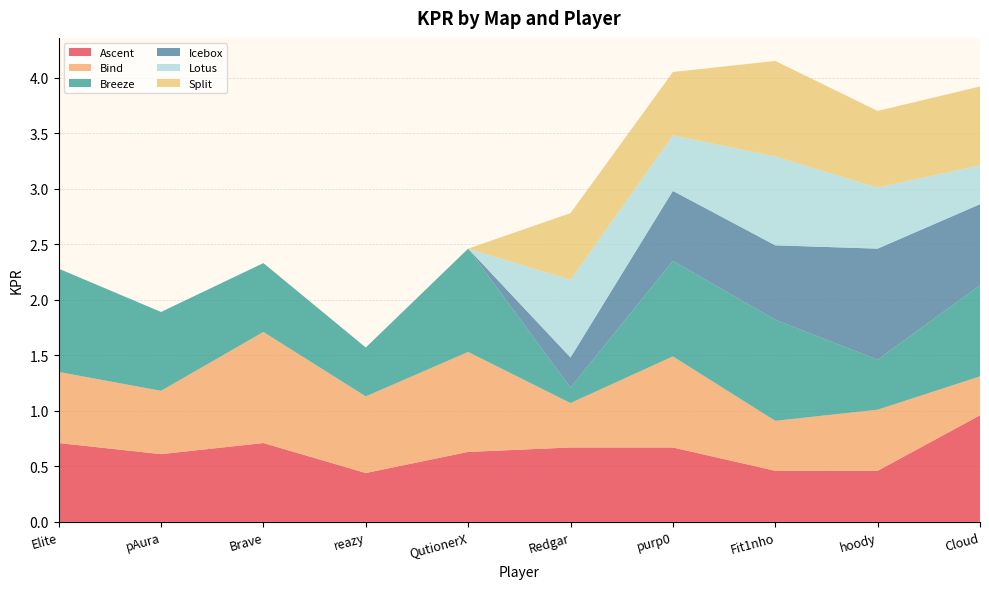

Reading left to right, transcribe all the data shown in this chart.

Ascent: 0.7	0.6	0.7	0.4	0.6	0.7	0.7	0.5	0.5	1.0
Bind: 0.6	0.6	1.0	0.7	0.9	0.4	0.8	0.5	0.6	0.3
Breeze: 0.9	0.7	0.6	0.4	0.9	0.1	0.9	0.9	0.5	0.8
Icebox: 0.0	0.0	0.0	0.0	0.0	0.3	0.6	0.7	1.0	0.7
Lotus: 0.0	0.0	0.0	0.0	0.0	0.7	0.5	0.8	0.6	0.3
Split: 0.0	0.0	0.0	0.0	0.0	0.6	0.6	0.9	0.7	0.7